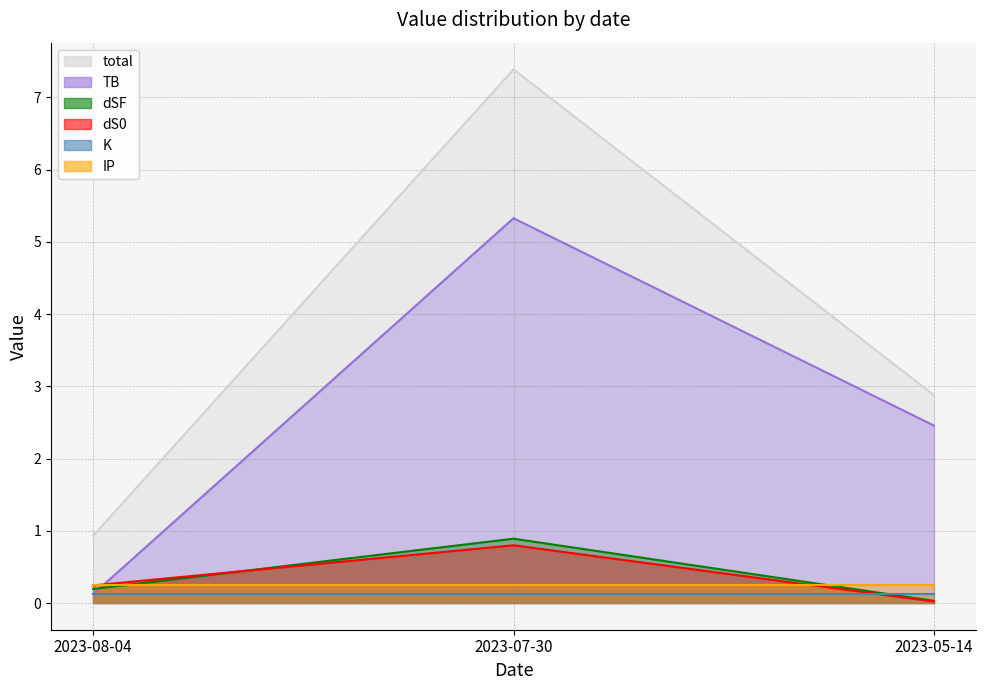

True or false: total has a value of 0.0 at 2023-08-04.

False